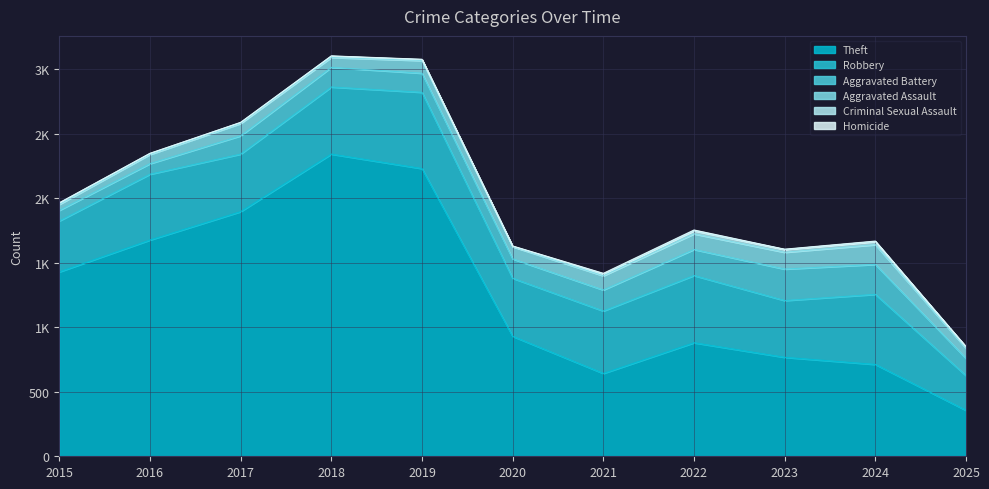

What is the approximate value of Theft at 2023?

767